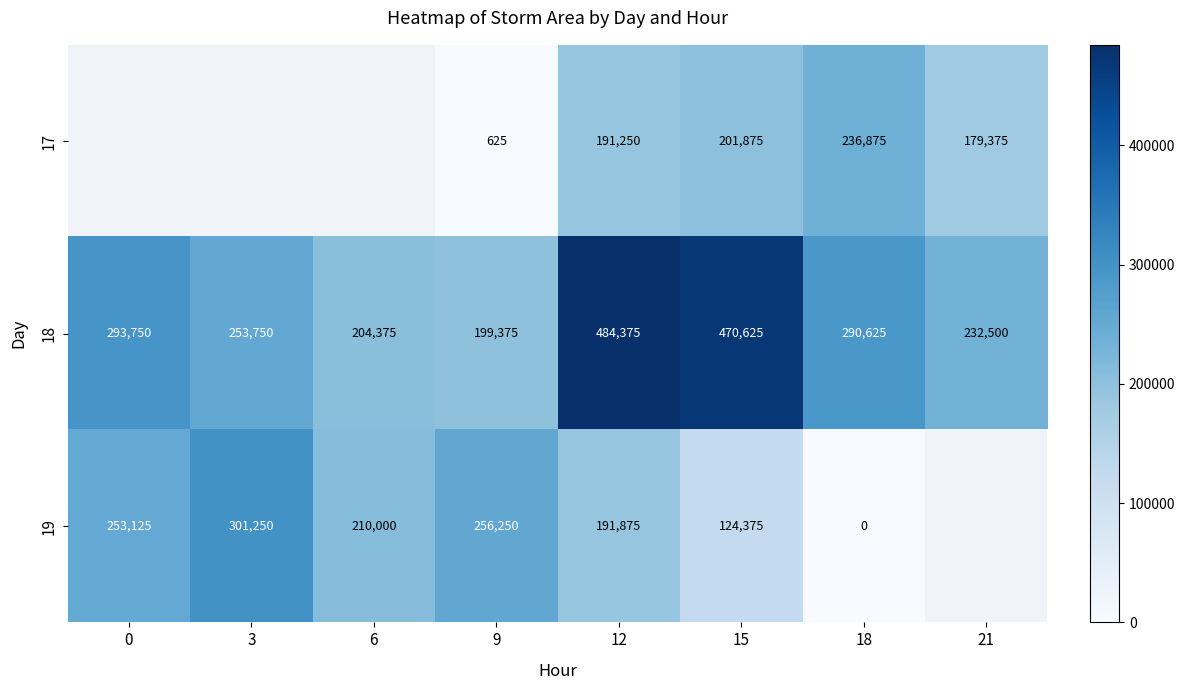

The value of 18 at 18 is 123996. True or false?

False